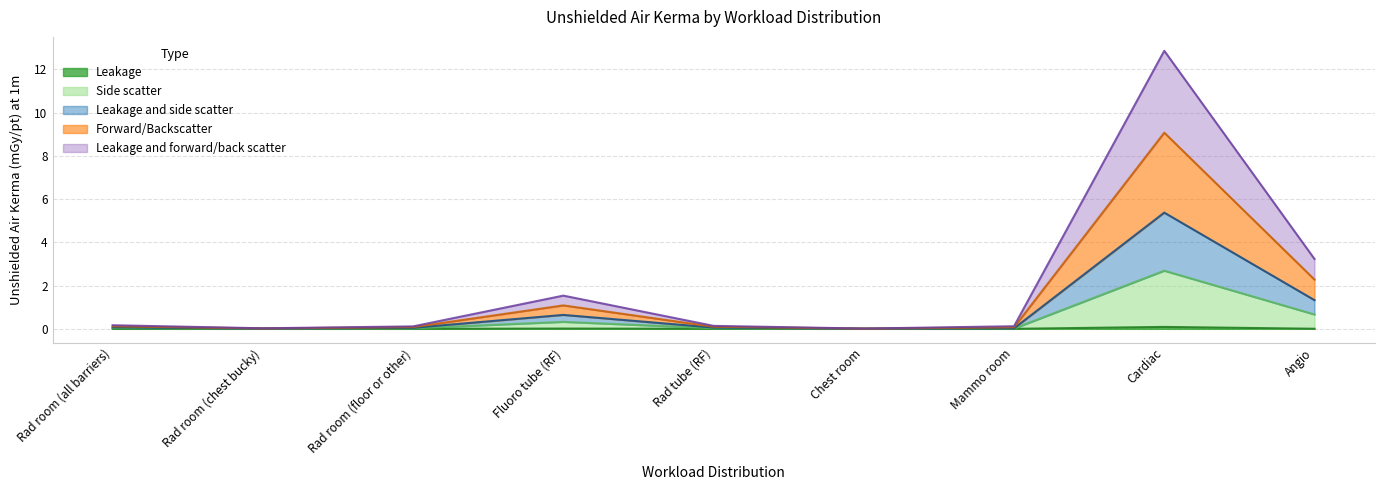

True or false: Leakage and Leakage and side scatter intersect in this chart.

False